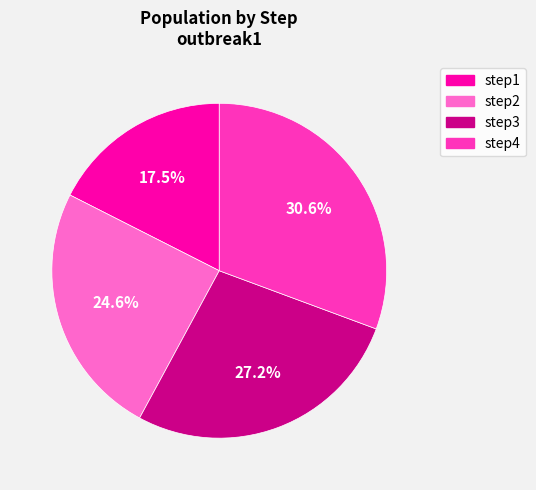

What is the smallest slice in the pie chart?

step1